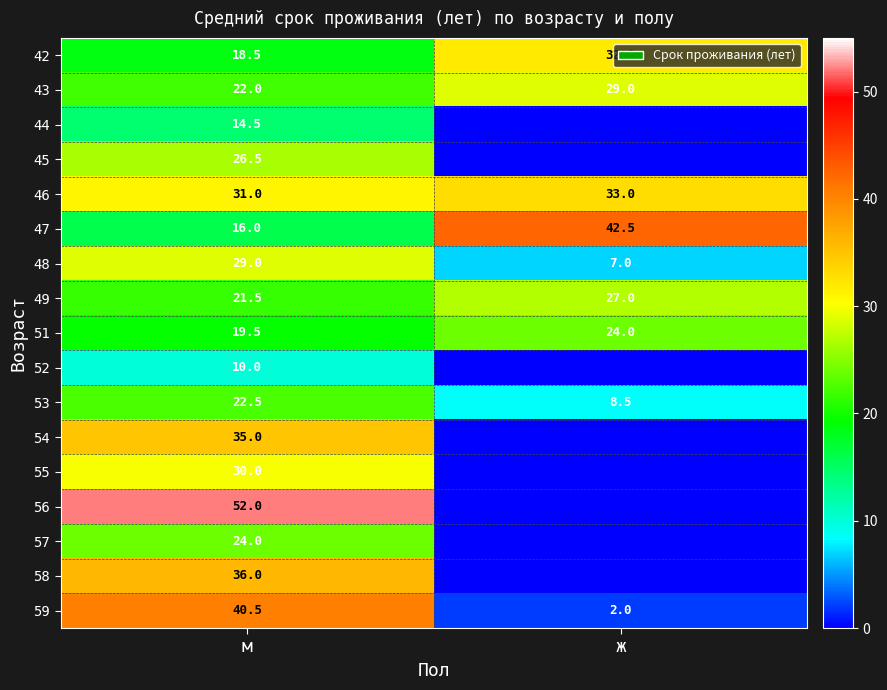

What is the spread (max minus min) of values at м?

42.0